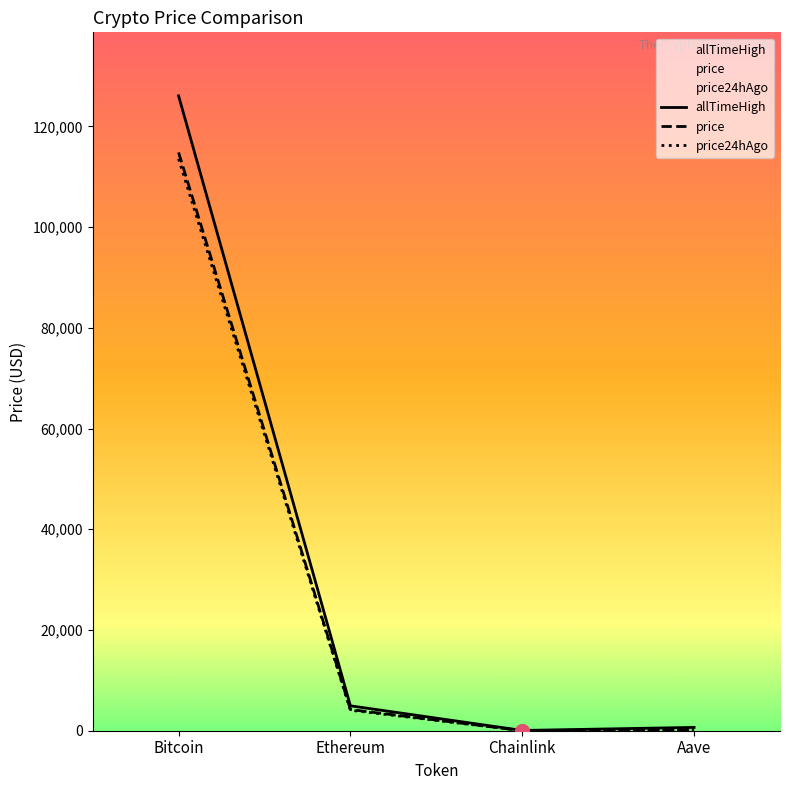

Reading right to left, transcribe all the data shown in this chart.

price: Aave=239.2	Chainlink=18.5	Ethereum=4200.5	Bitcoin=114837.0
price24hAgo: Aave=237.6	Chainlink=18.2	Ethereum=4067.0	Bitcoin=113565.0
allTimeHigh: Aave=661.7	Chainlink=52.7	Ethereum=4946.1	Bitcoin=126080.0